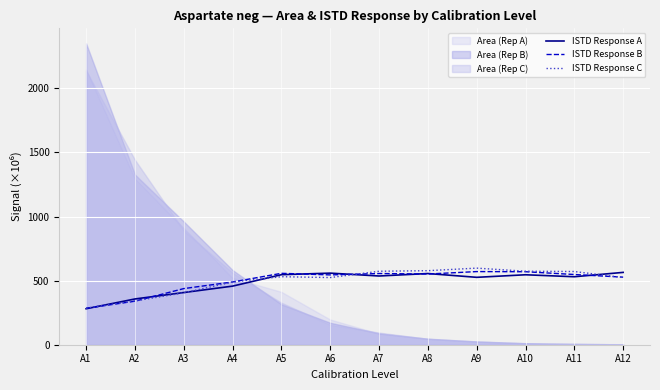

Between A5 and A7, which is larger?

A5